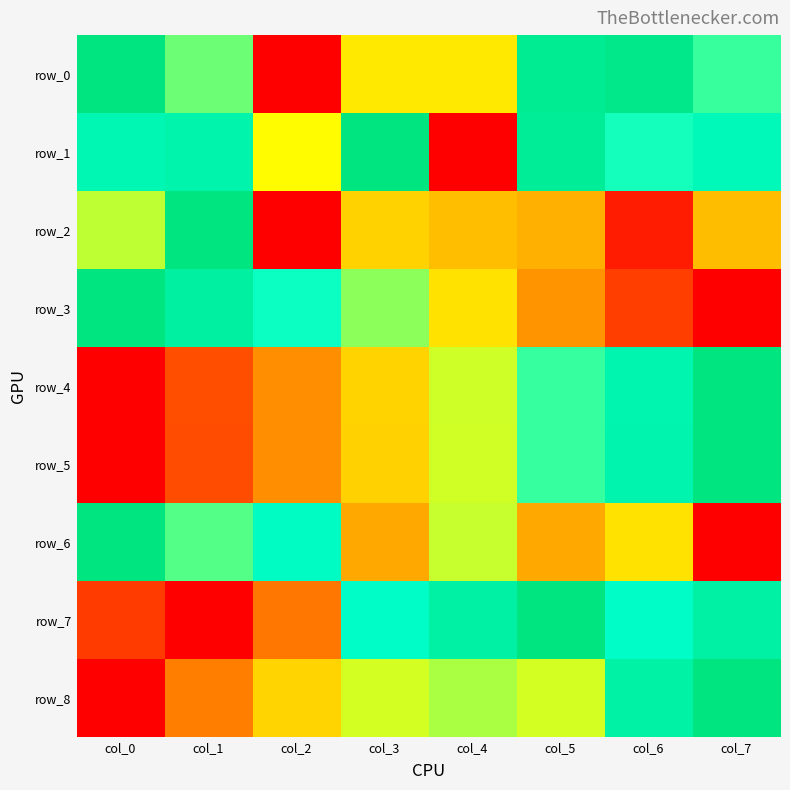

Rank the series at col_4 from lowest to highest value.

row_1, row_2, row_3, row_0, row_5, row_4, row_6, row_8, row_7